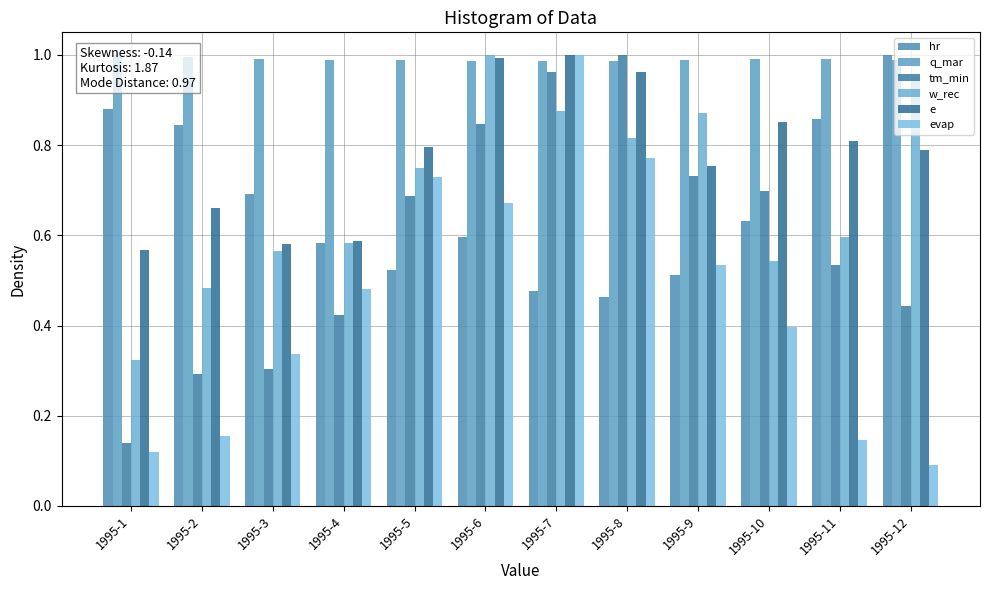

Which series changed the most between 1995-8 and 1995-9?

tm_min